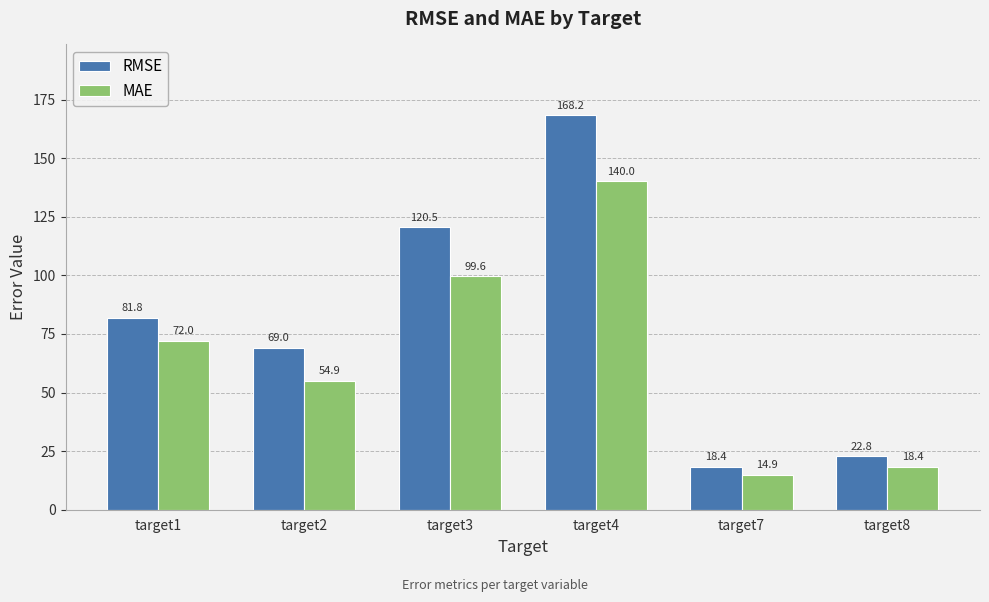

Which series has the largest range (max minus min)?

RMSE